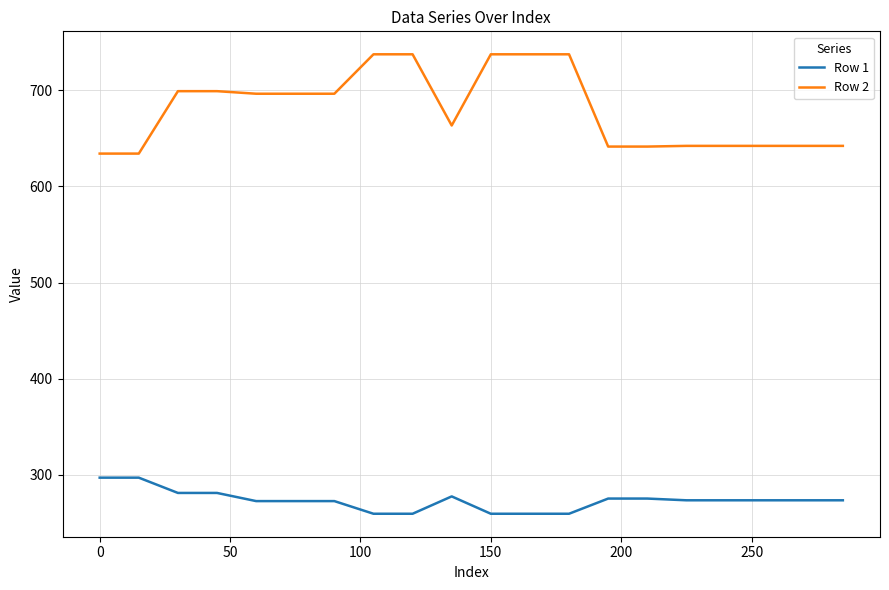

True or false: Row 1 and Row 2 intersect in this chart.

False